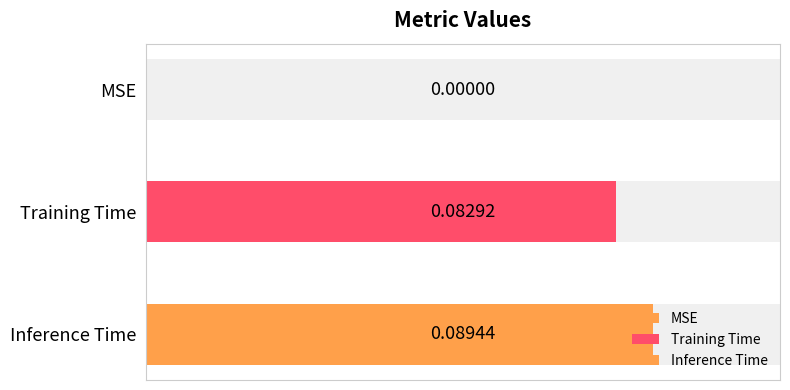

What is the greatest value displayed?

0.1